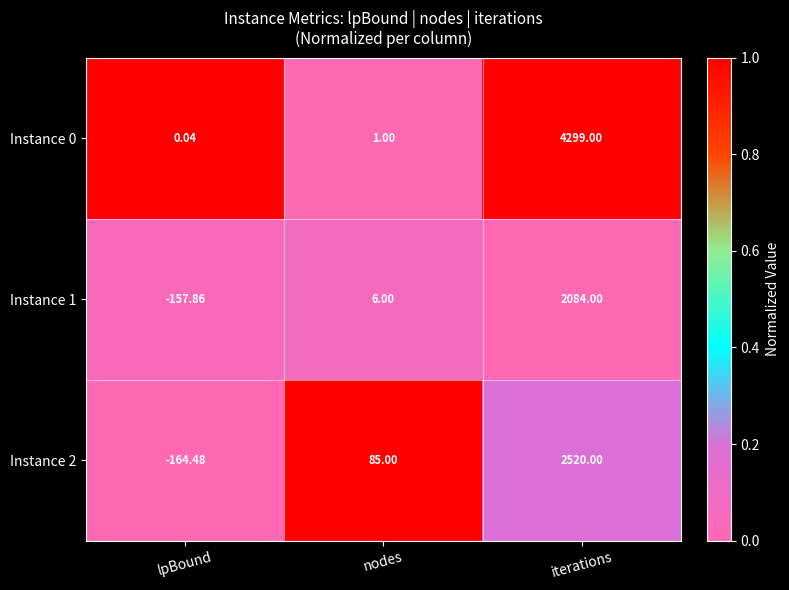

At which category is the sum across all series the highest?

iterations